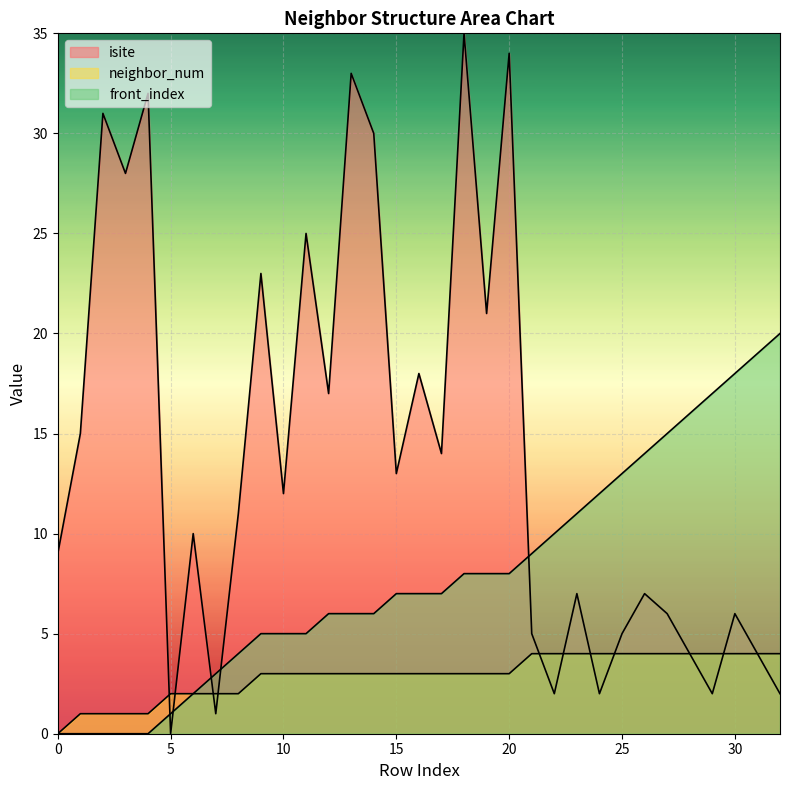

What is the difference between the maximum and minimum values in the isite series?

35